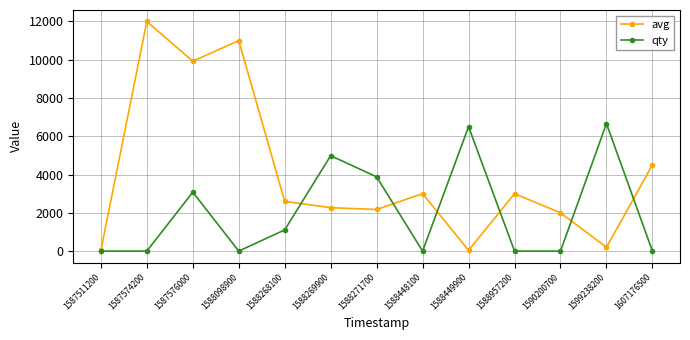

Which series ends up on top after the final intersection of qty and avg?

avg